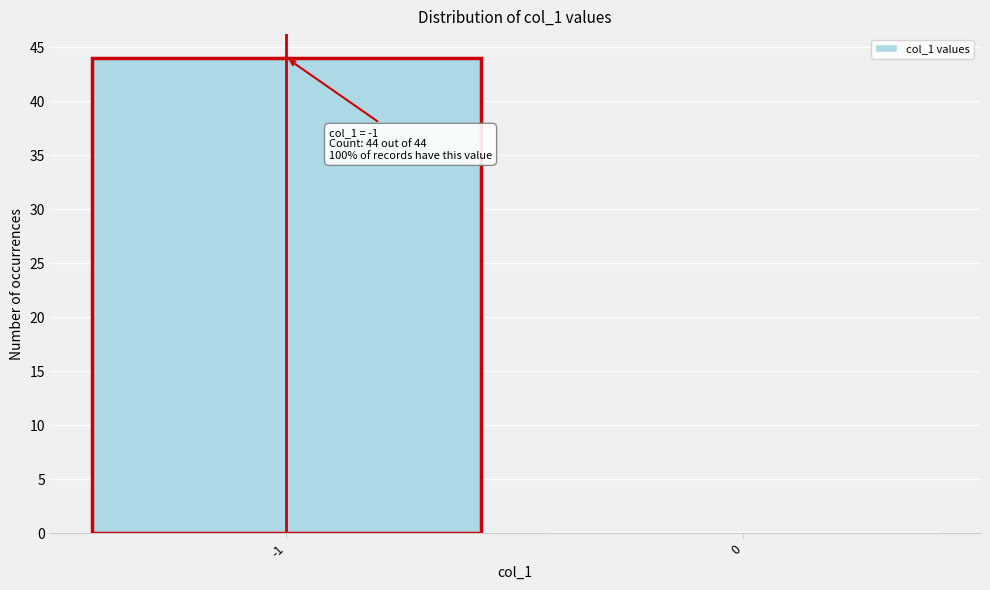

Reading left to right, extract all data points from this chart.

-1=44	0=0